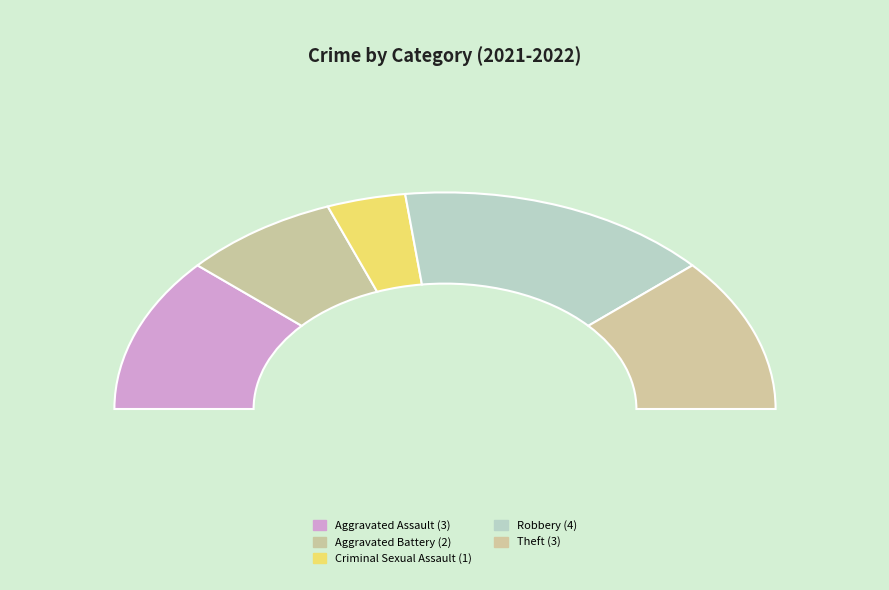

Combined, do Aggravated Battery and Robbery account for over 50%?

No